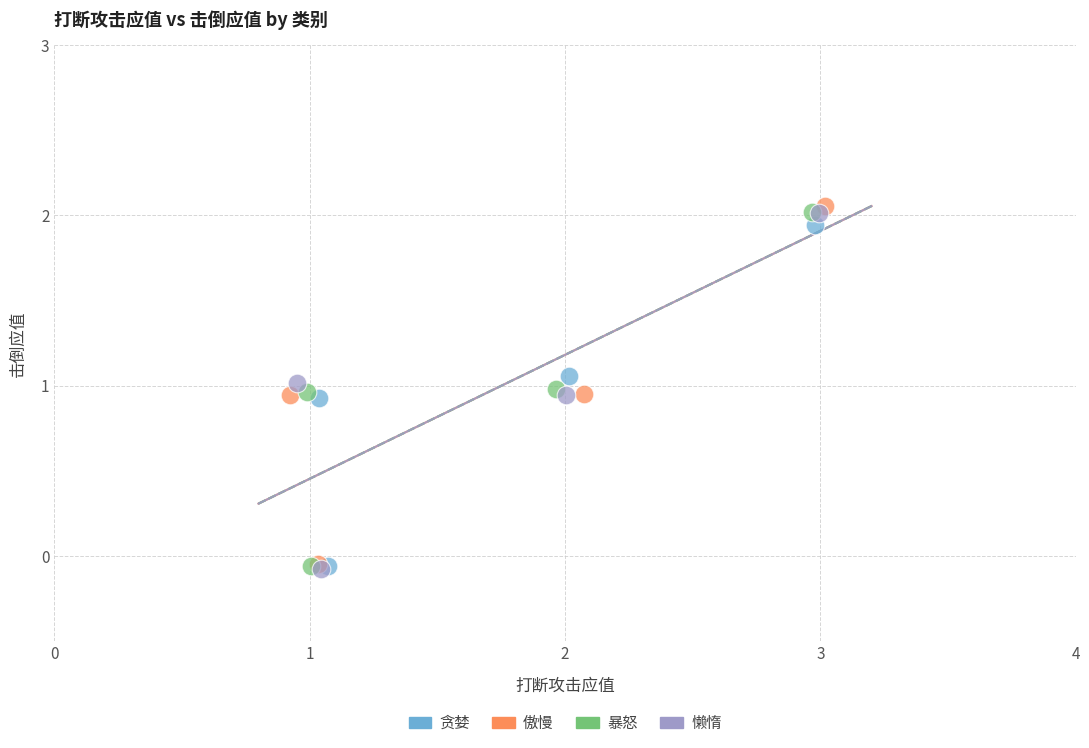

Which series has the largest Y range (max minus min)?

傲慢